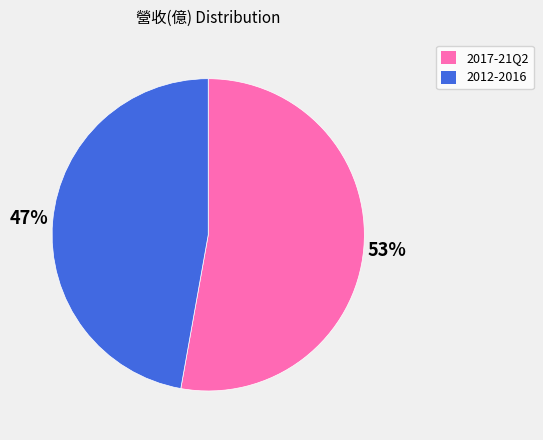

Rank the categories by value from highest to lowest.

2017-21Q2, 2012-2016